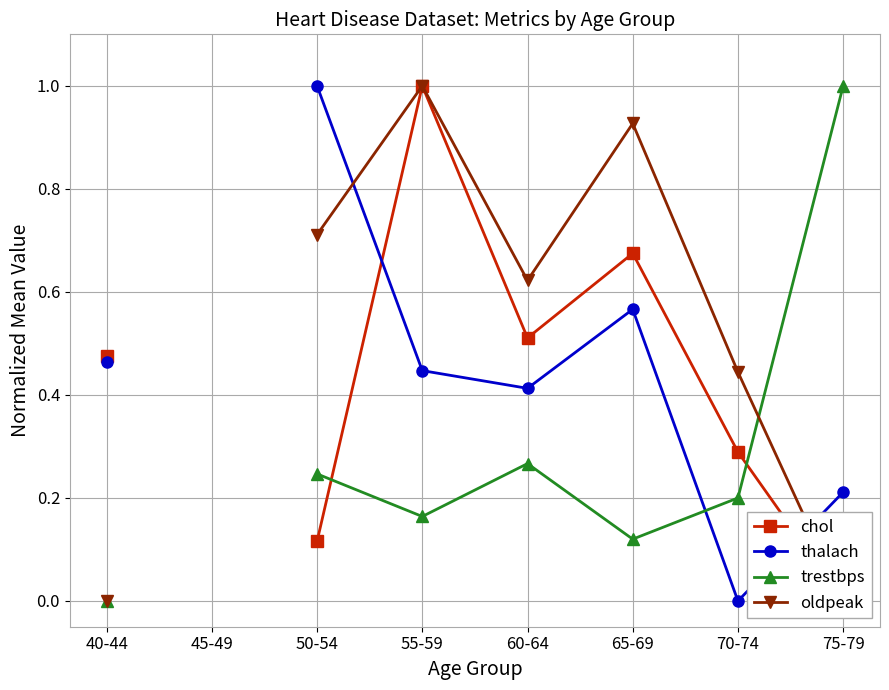

How many categories are shown in the chart?

8